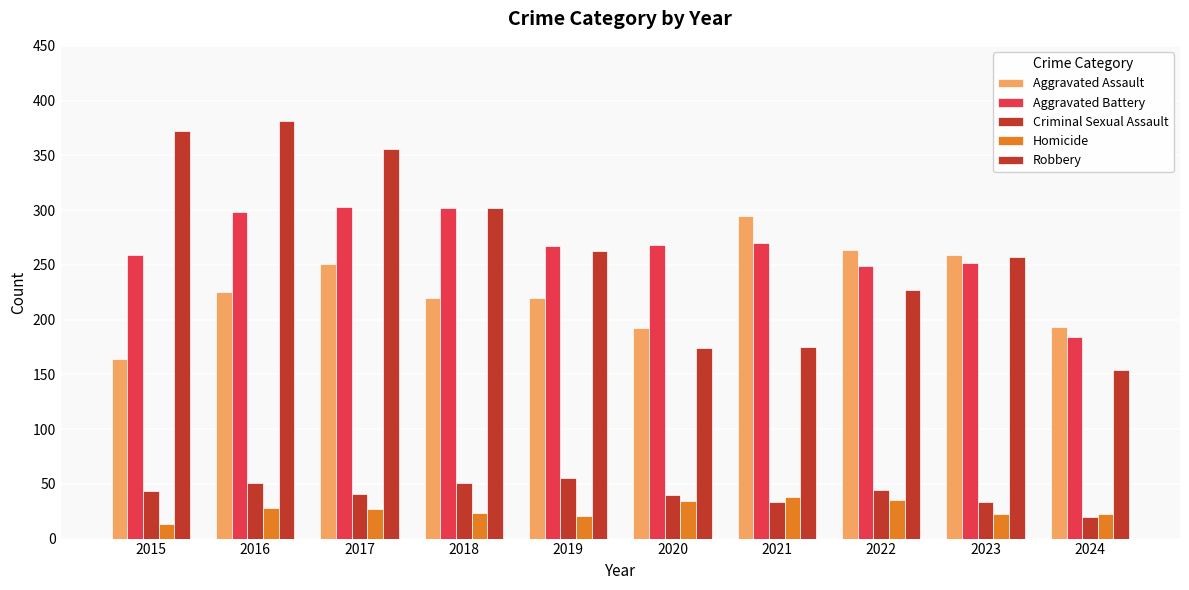

True or false: Criminal Sexual Assault has a value of 24 at 2020.

False